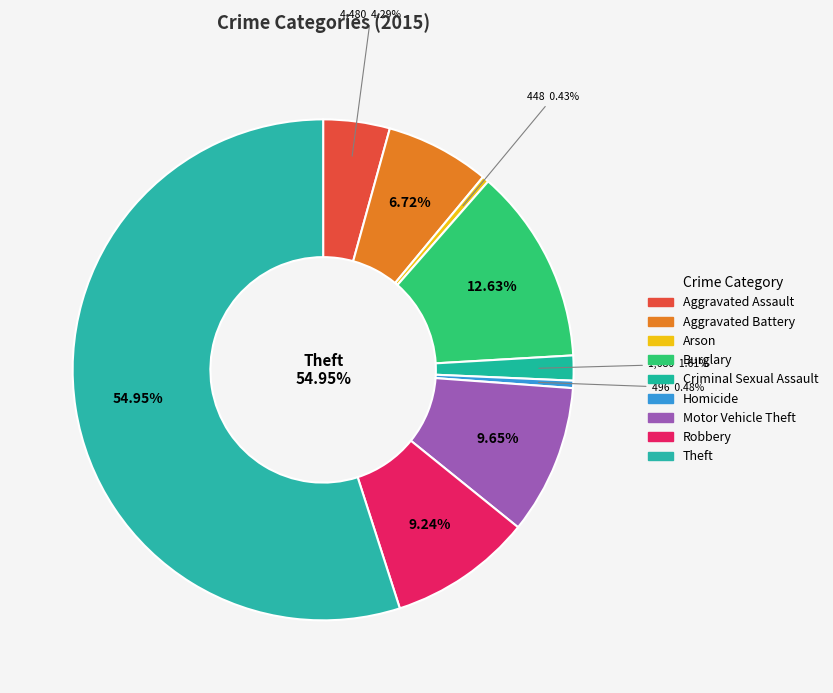

To the nearest percent, what is the difference between the Robbery and Homicide slice percentages?

9%